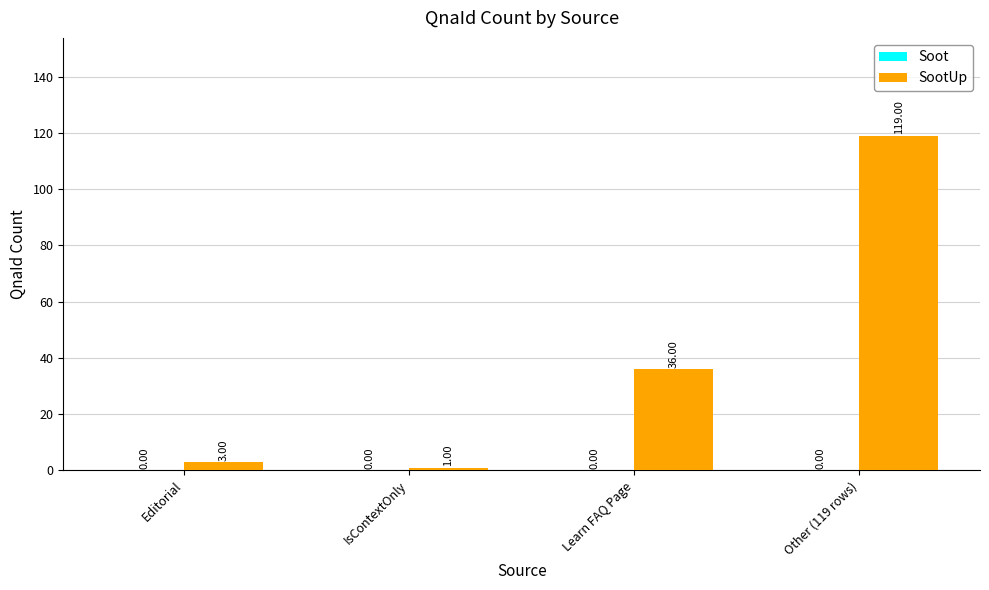

List the labels in order of value, largest first.

Other (119 rows), Learn FAQ Page, Editorial, IsContextOnly